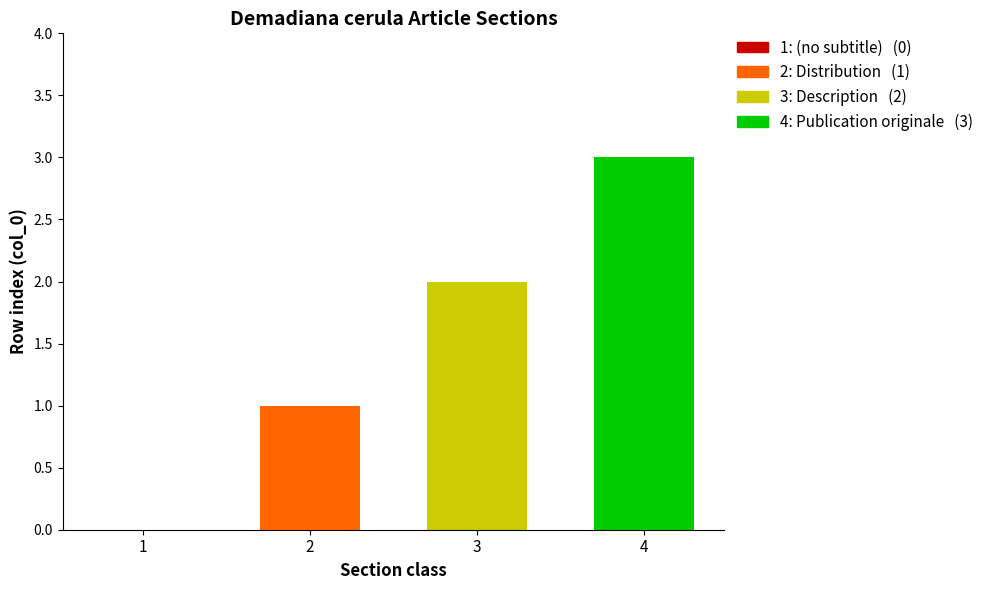

What is the greatest value displayed?

3